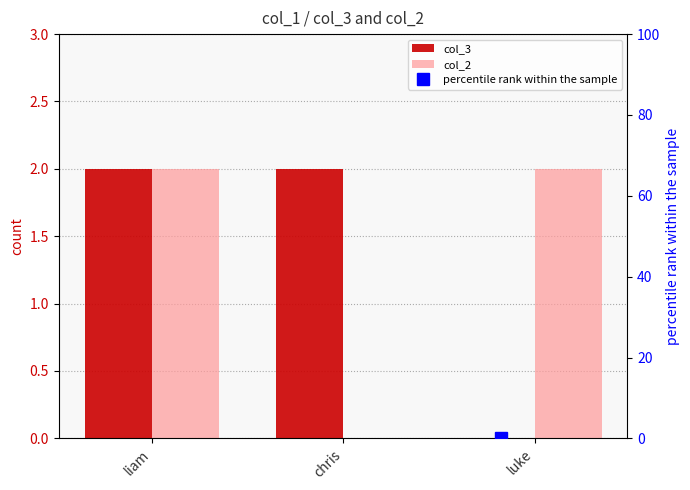

True or false: percentile rank within the sample has a value of 762 at chris.

False